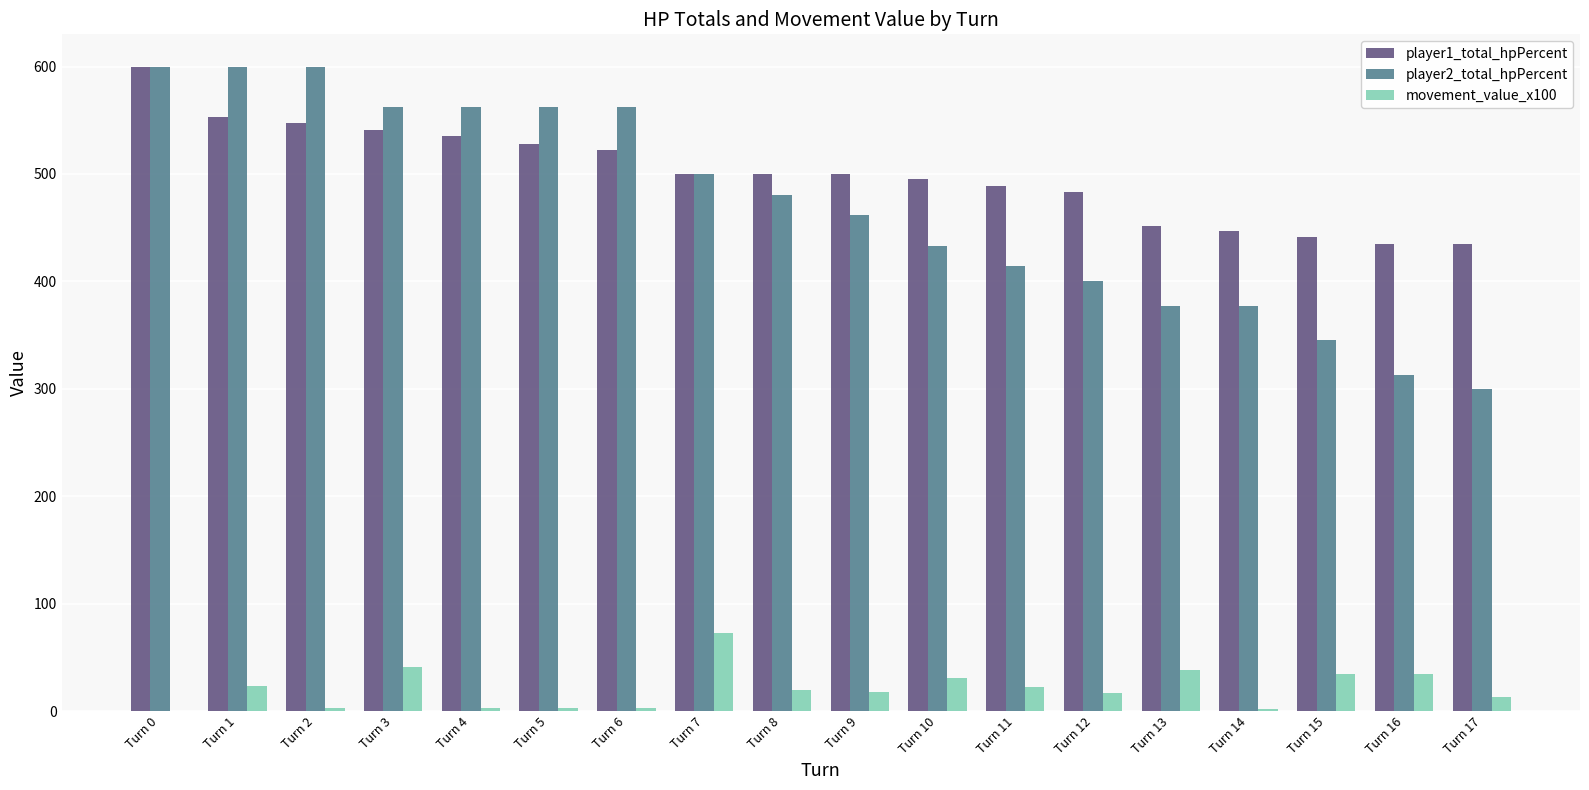

What is the difference between the player1_total_hpPercent values at Turn 5 and Turn 15?

87